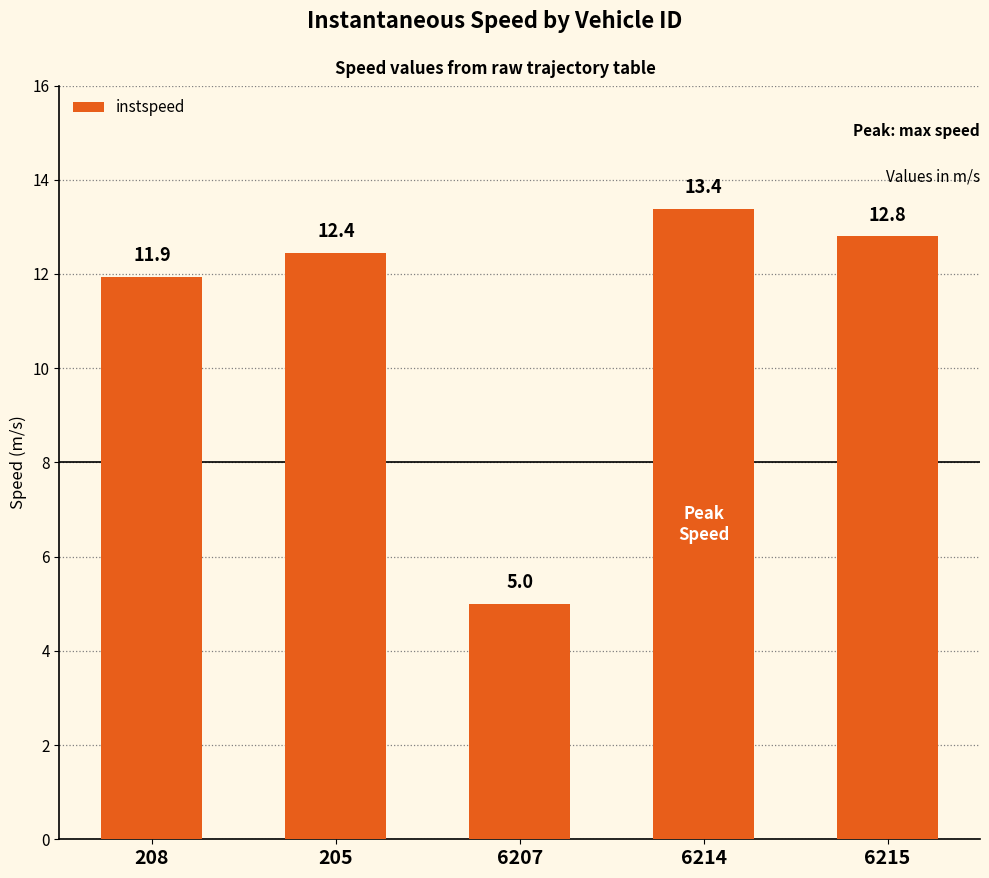

What is the label of the 2nd bar from the left?

205